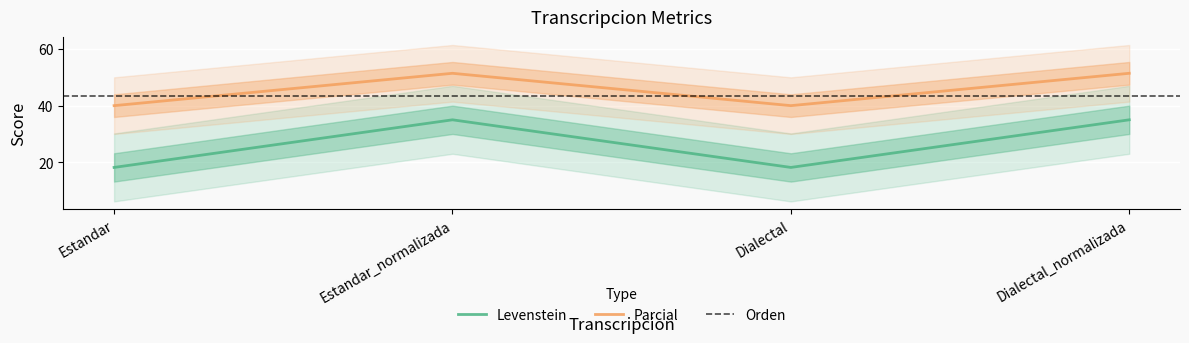

True or false: Levenstein and Parcial cross at least once.

False